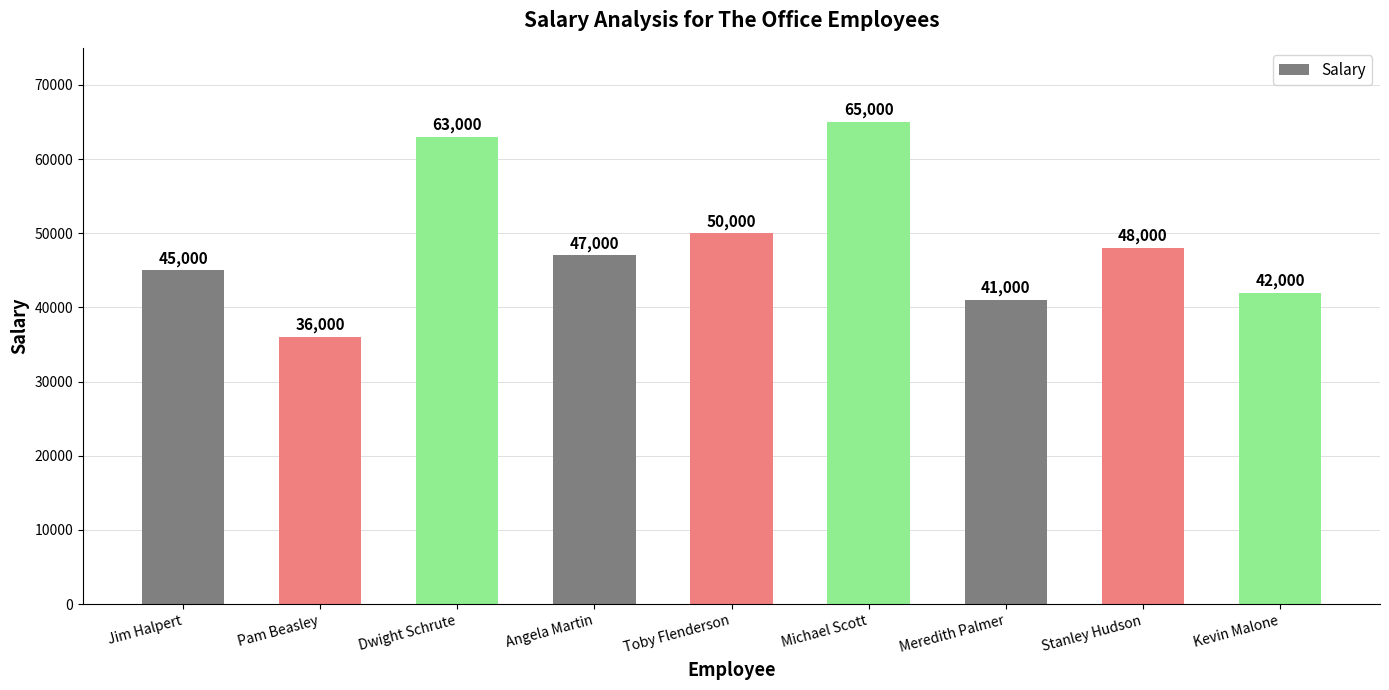

What is the change in value from Toby Flenderson to Stanley Hudson?

-2000